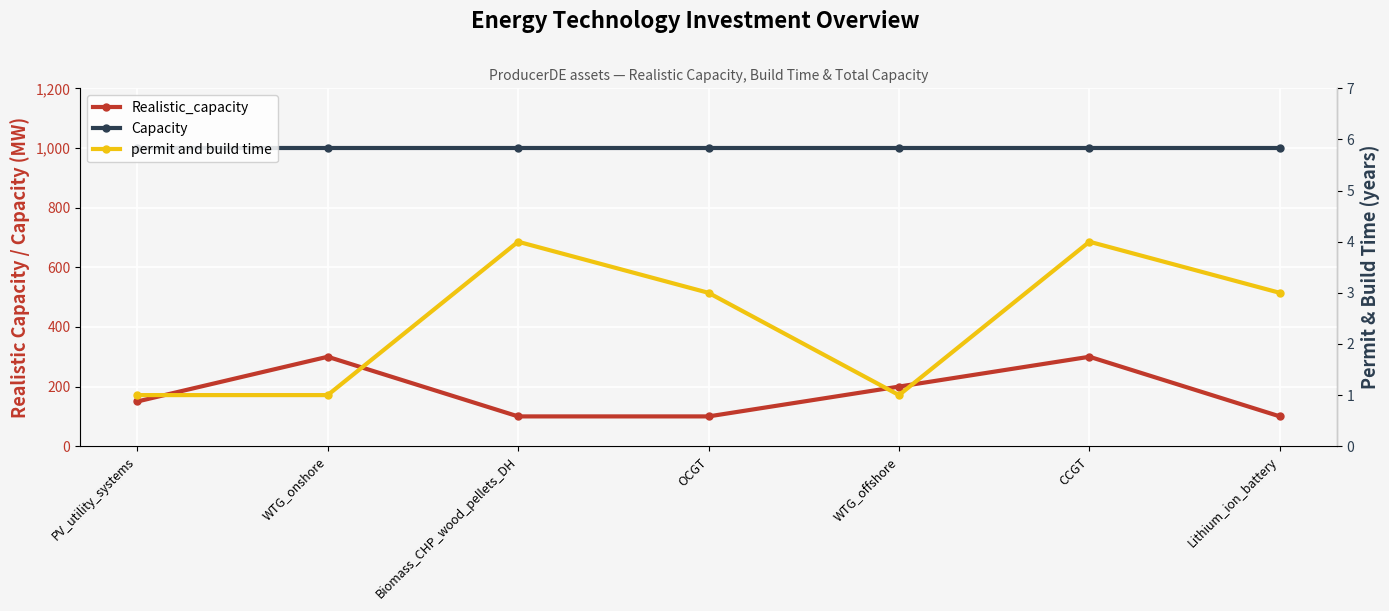

What are all the series names shown in the legend?

Realistic_capacity, Capacity, permit and build time